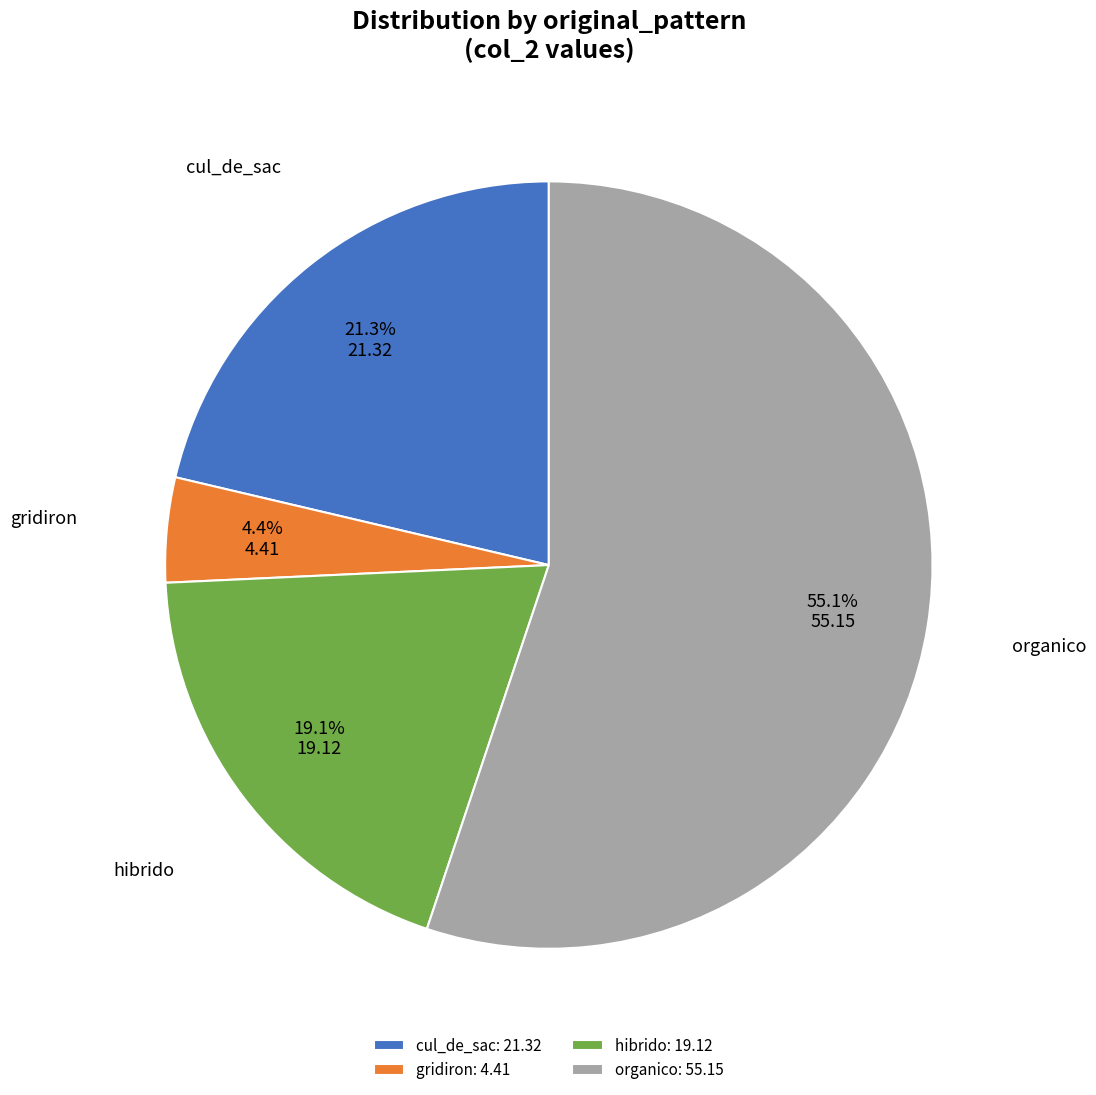

Is there any slice that represents more than half of the pie?

Yes